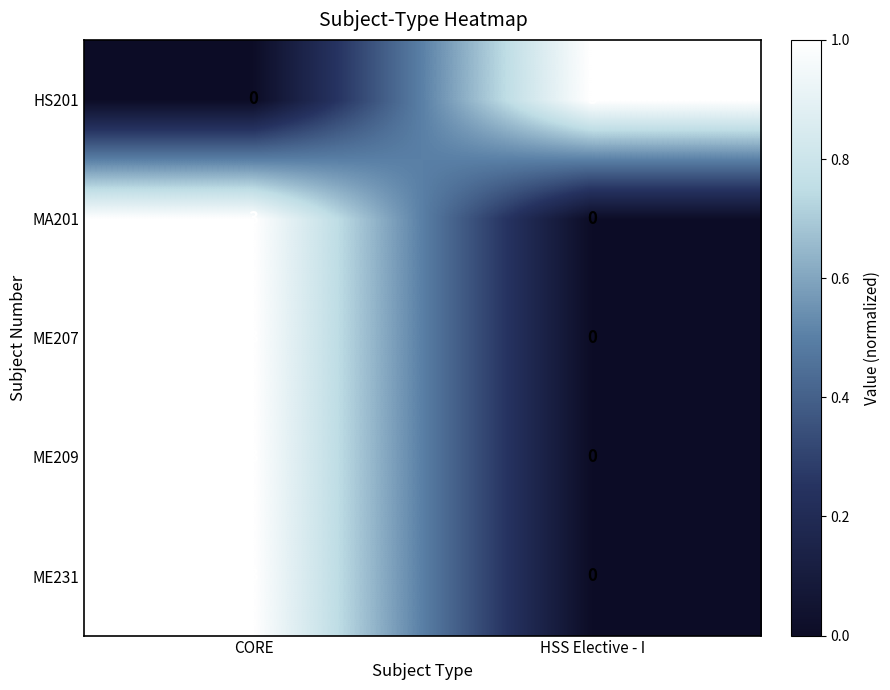

What is the sum of the HS201 values at CORE and HSS Elective - I?

3